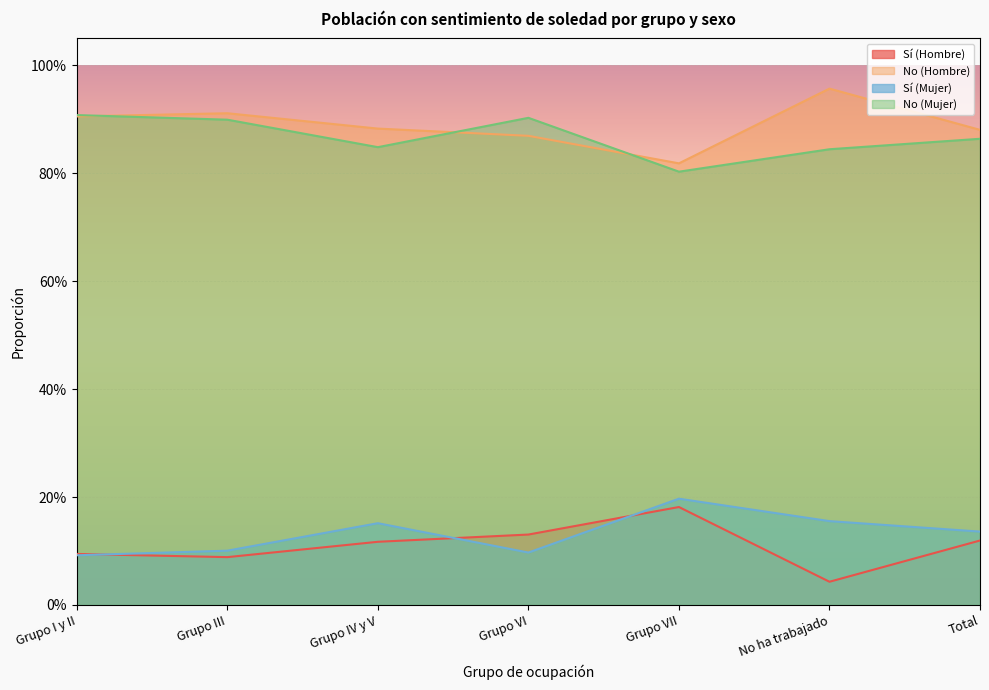

How many interior local valleys does the No (Mujer) series have?

2